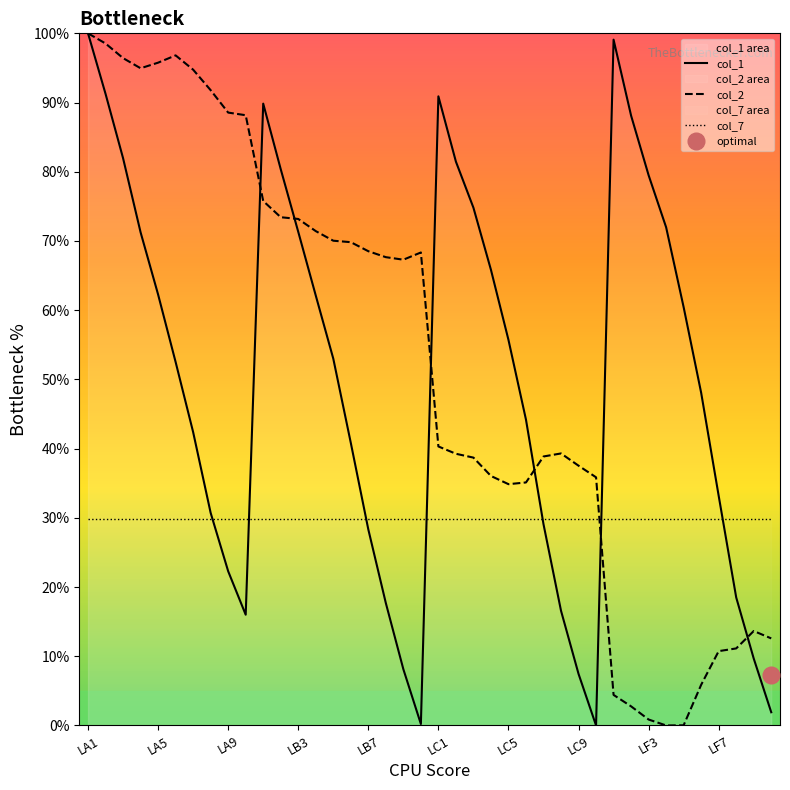

The col_2 series shows 39.3 at 21. True or false?

True